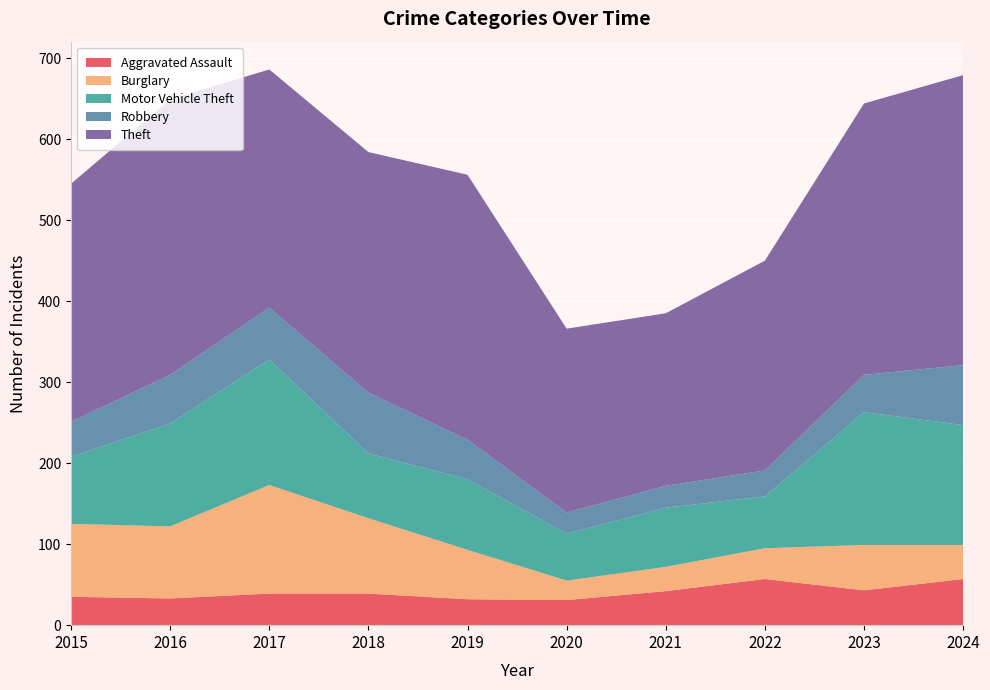

Reading left to right, transcribe all the data shown in this chart.

Aggravated Assault: 35	33	39	39	32	31	42	57	43	57
Burglary: 90	89	134	93	61	24	30	38	56	42
Motor Vehicle Theft: 83	127	155	80	87	58	73	64	164	148
Robbery: 43	60	64	75	49	26	27	32	46	74
Theft: 294	340	294	297	327	227	213	259	335	358